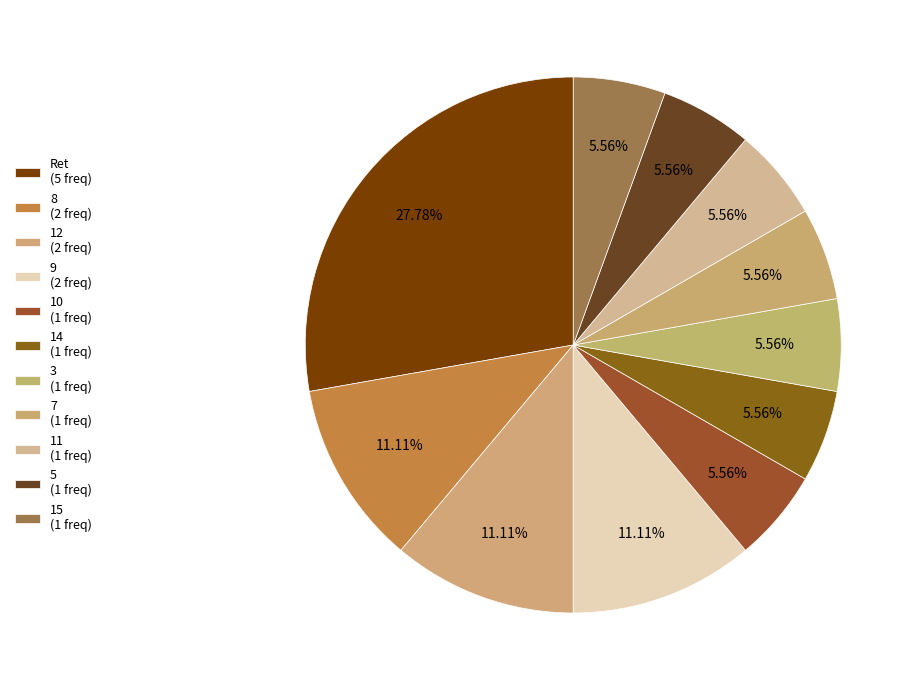

Which category has the smallest portion of the pie?

10